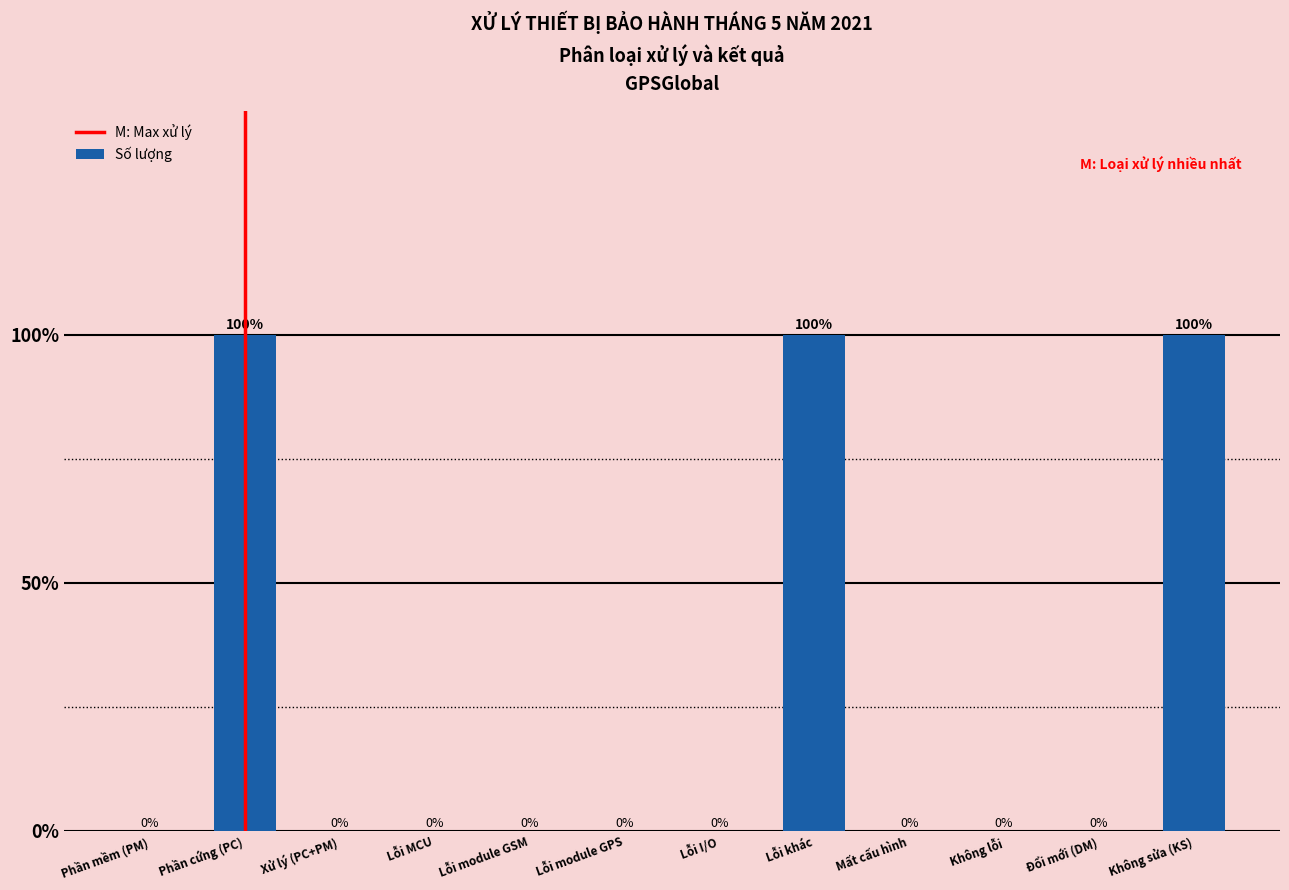

Reading right to left, transcribe all the data shown in this chart.

Không sửa (KS)=100	Đổi mới (DM)=0	Không lỗi=0	Mất cấu hình=0	Lỗi khác=100	Lỗi I/O=0	Lỗi module GPS=0	Lỗi module GSM=0	Lỗi MCU=0	Xử lý (PC+PM)=0	Phần cứng (PC)=100	Phần mềm (PM)=0